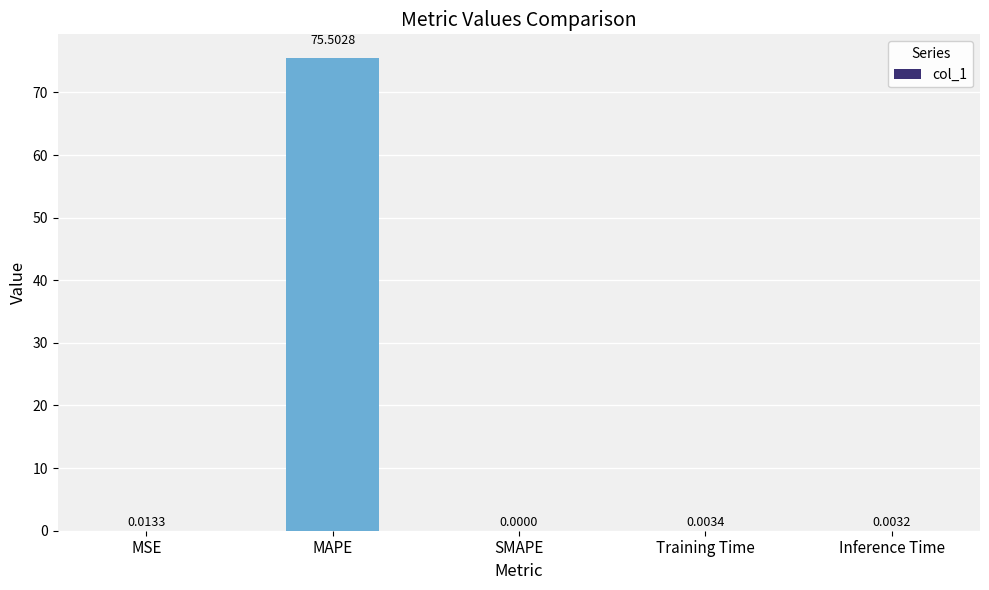

What is the sum of all values?

75.5